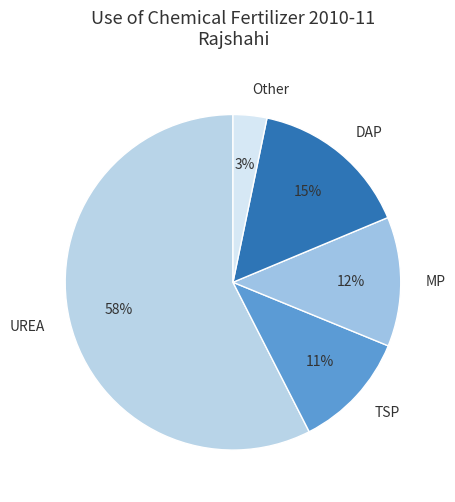

True or false: Other accounts for 3% of the total.

True